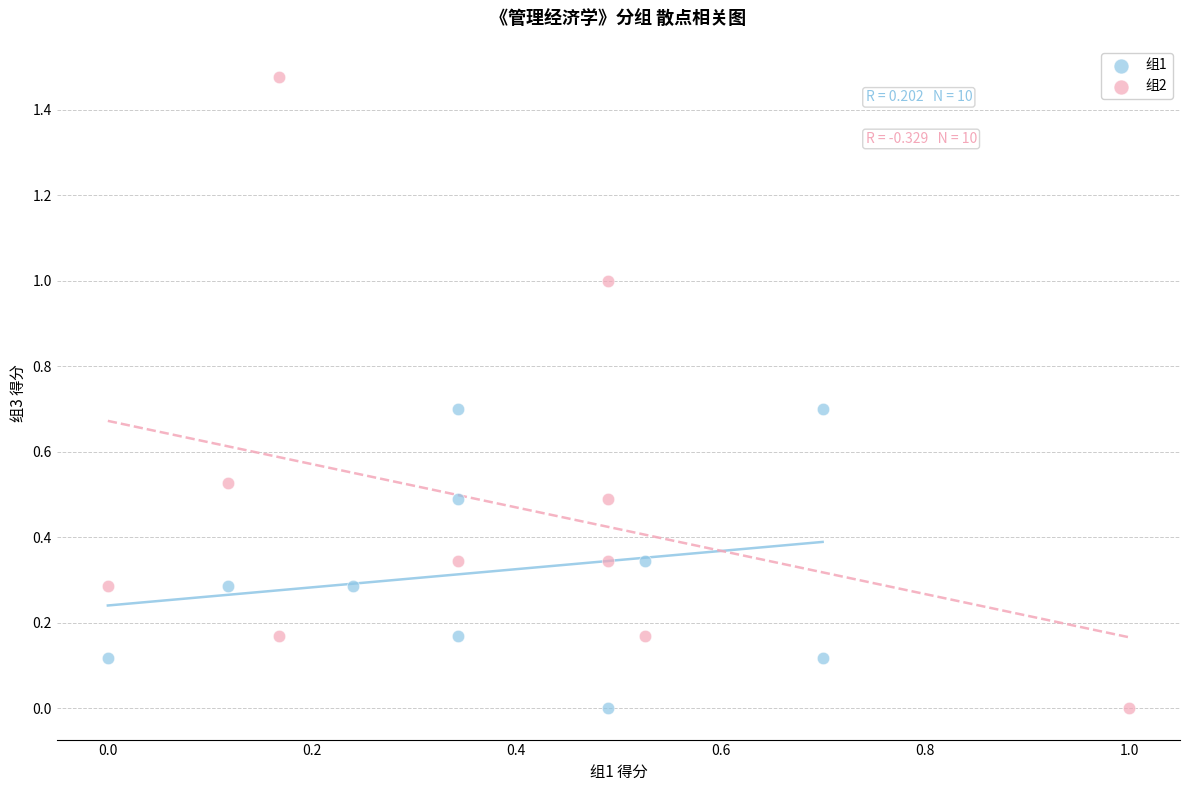

Which series reaches the maximum Y coordinate?

组2